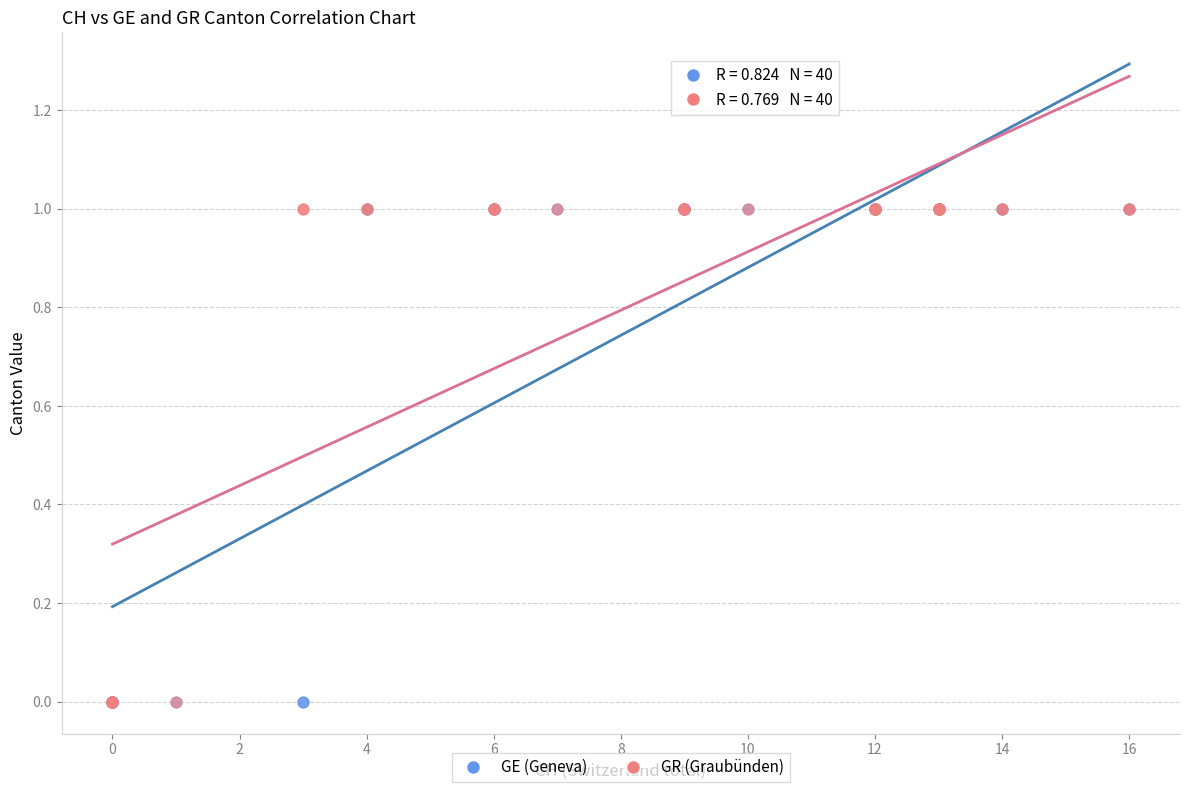

What are all the series names shown in the legend?

GE (Geneva), GR (Graubünden)